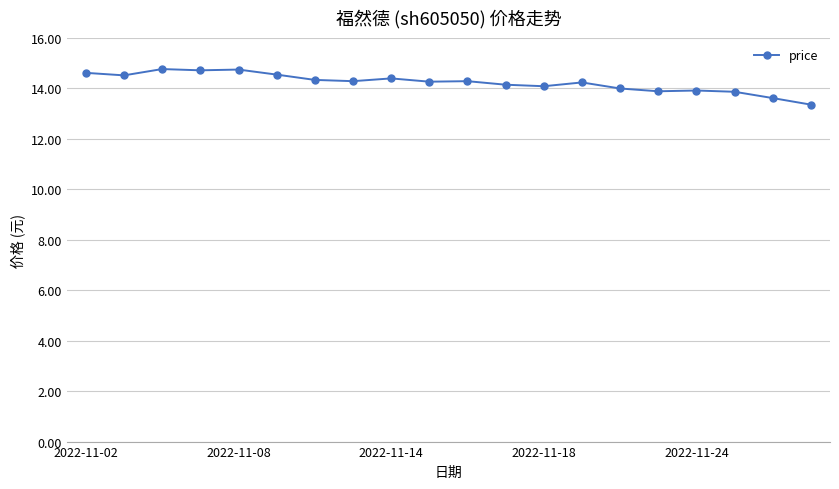

What is the sum of all values?

284.5